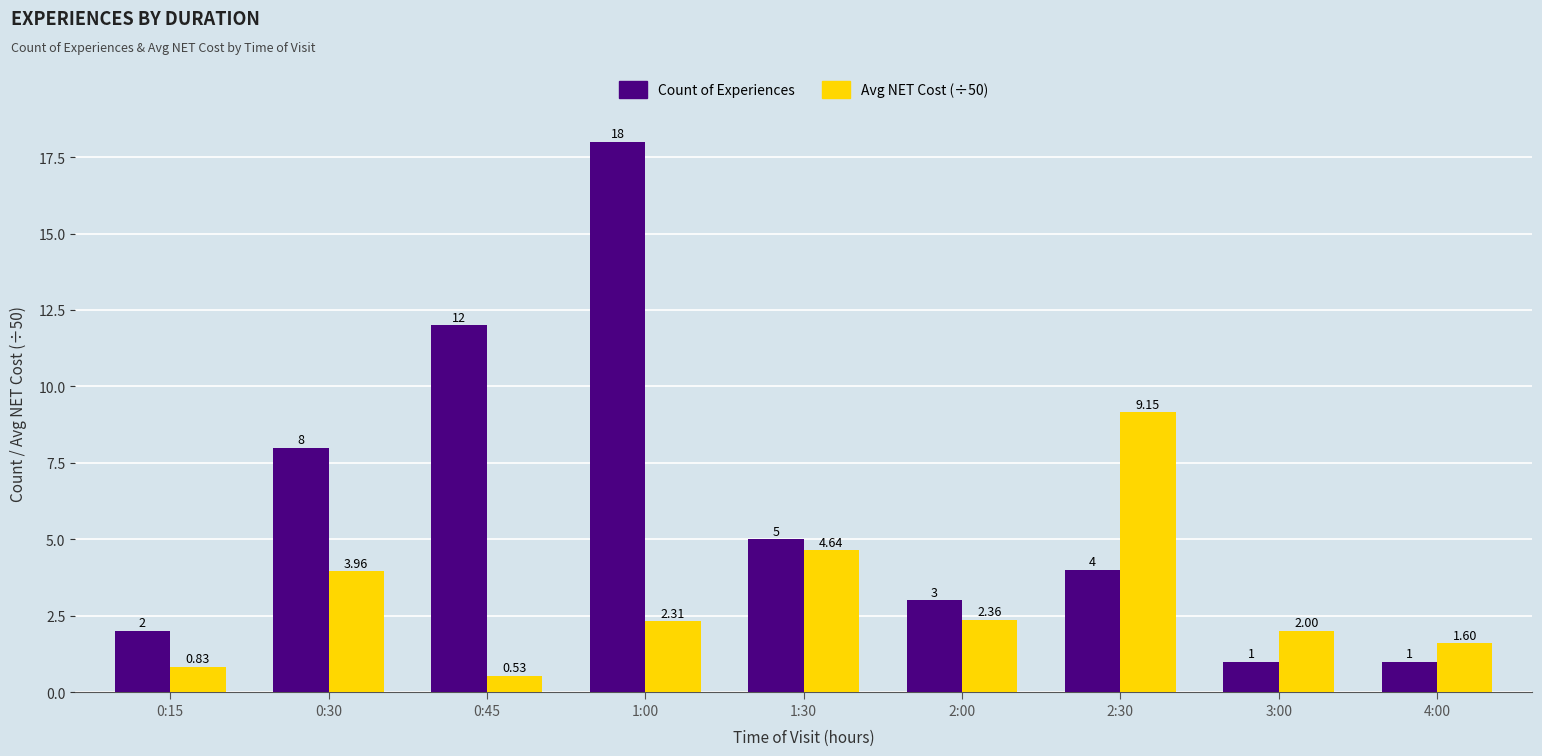

At which category is the sum across all series the highest?

1:00